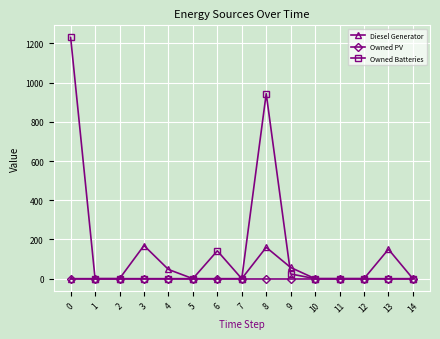

How many categories are shown in the chart?

15